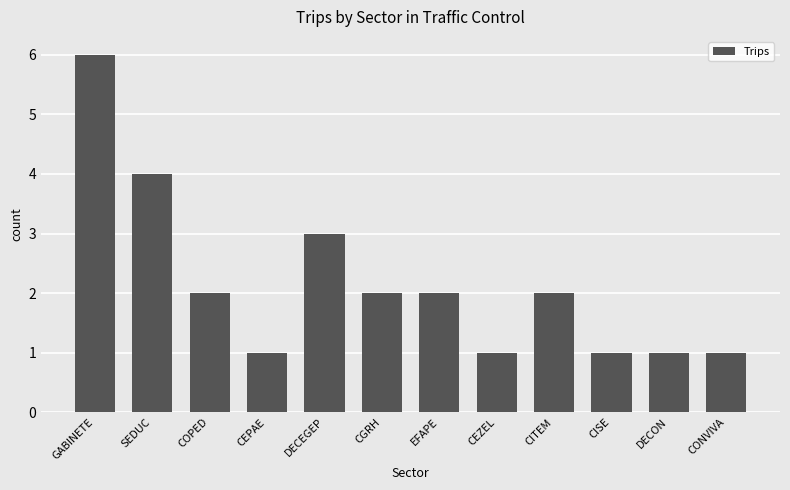

What is the difference between the values at GABINETE and CGRH?

4